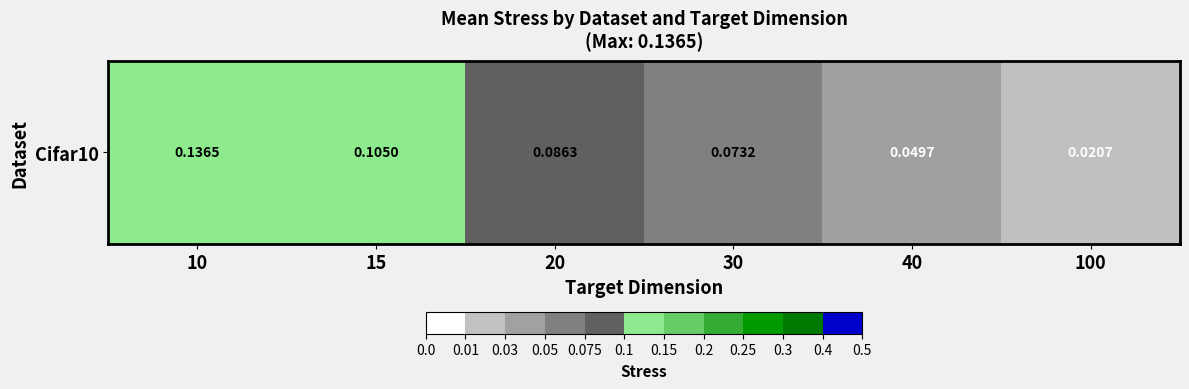

At which label is the value closest to 0?

100